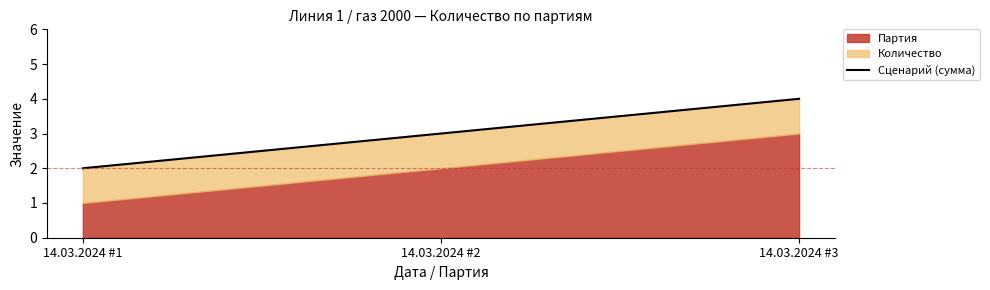

Which category has the lowest value across all series?

14.03.2024 #1